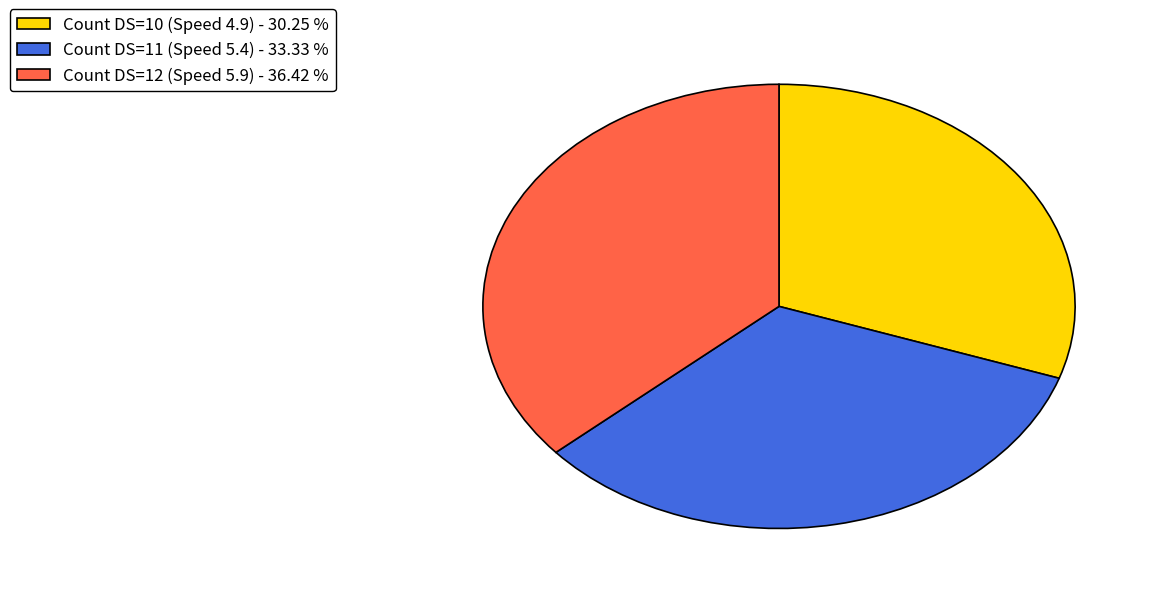

Is it true that Count DS=12 (Speed 5.9) is 26% of the pie?

False